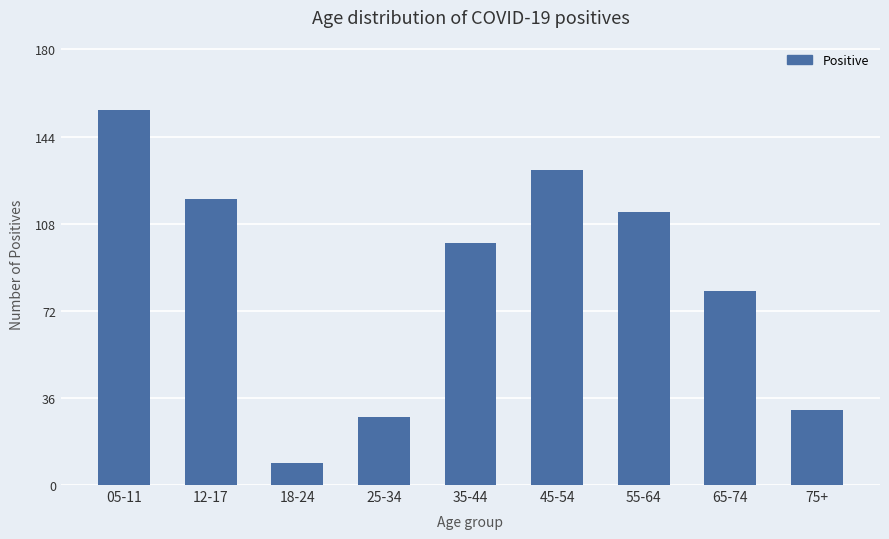

Are the bars horizontal?

No